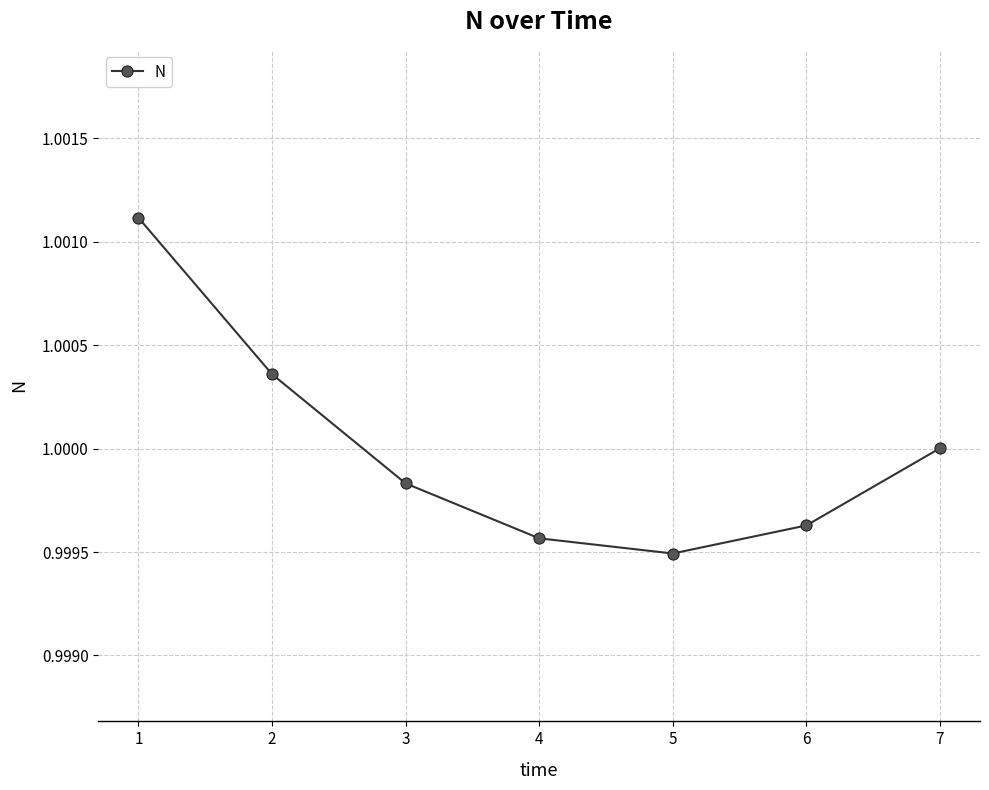

At which category does the chart reach its minimum across all series?

5